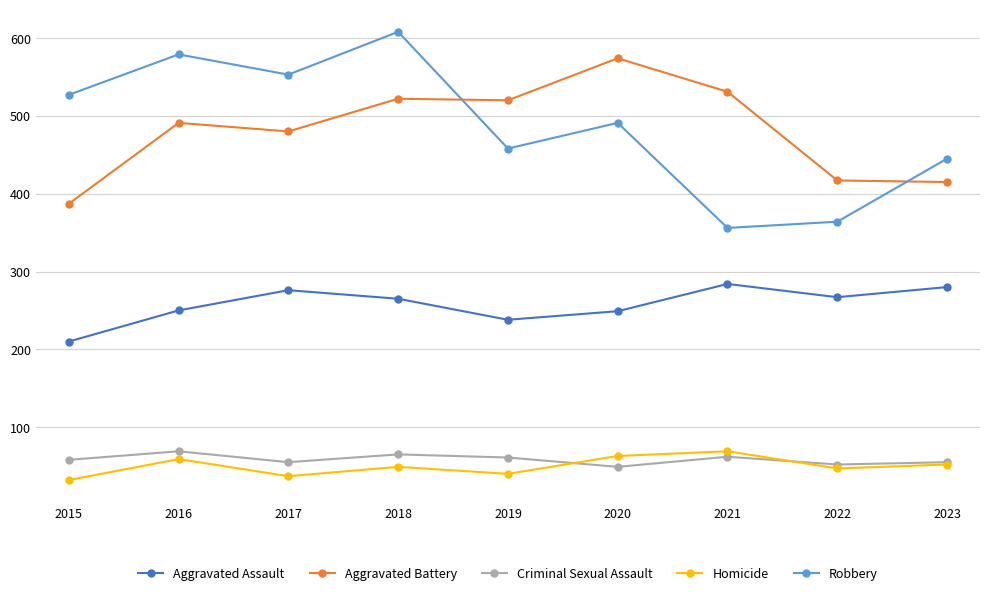

What are all the series names shown in the legend?

Aggravated Assault, Aggravated Battery, Criminal Sexual Assault, Homicide, Robbery